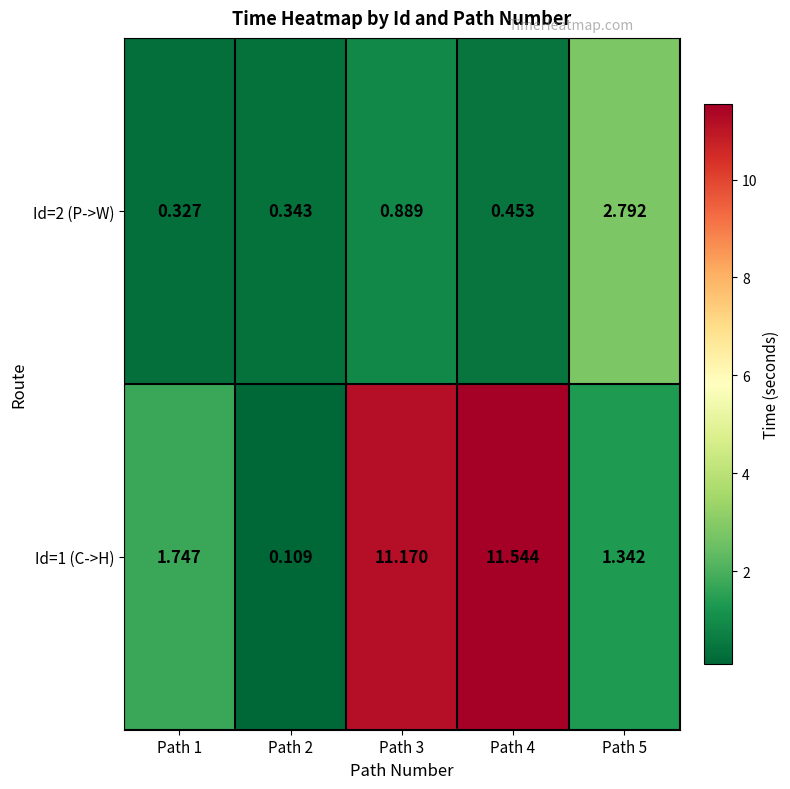

Which series changed the most between Path 4 and Path 5?

Id=1 (C->H)